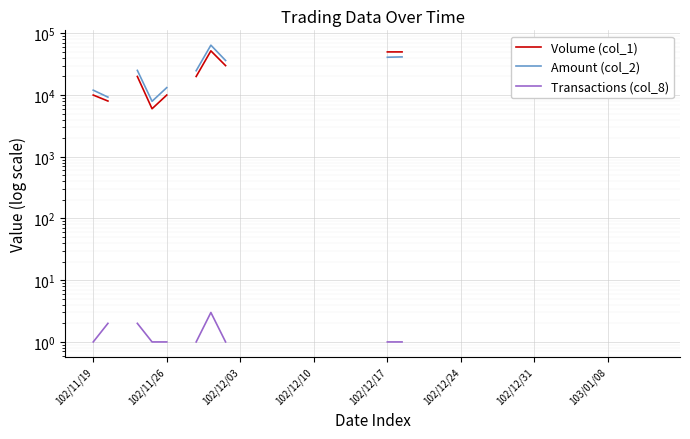

What is the difference between the highest and lowest values at 102/11/19?

11999.0